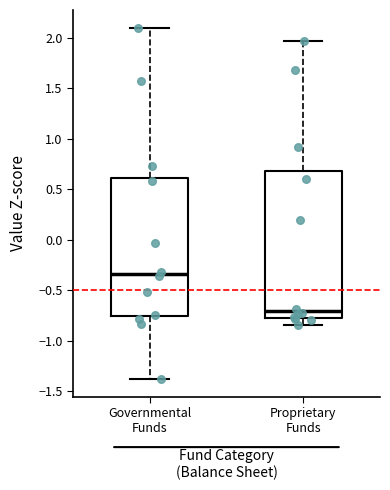

Which box has the highest median line?

Governmental Funds